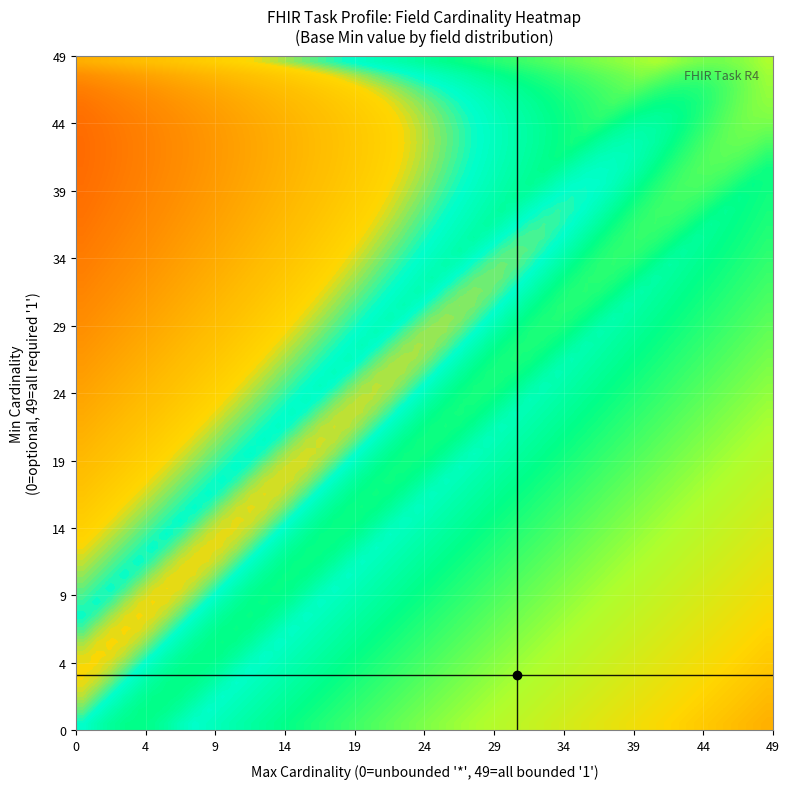

Which series has the largest total across all categories?

1